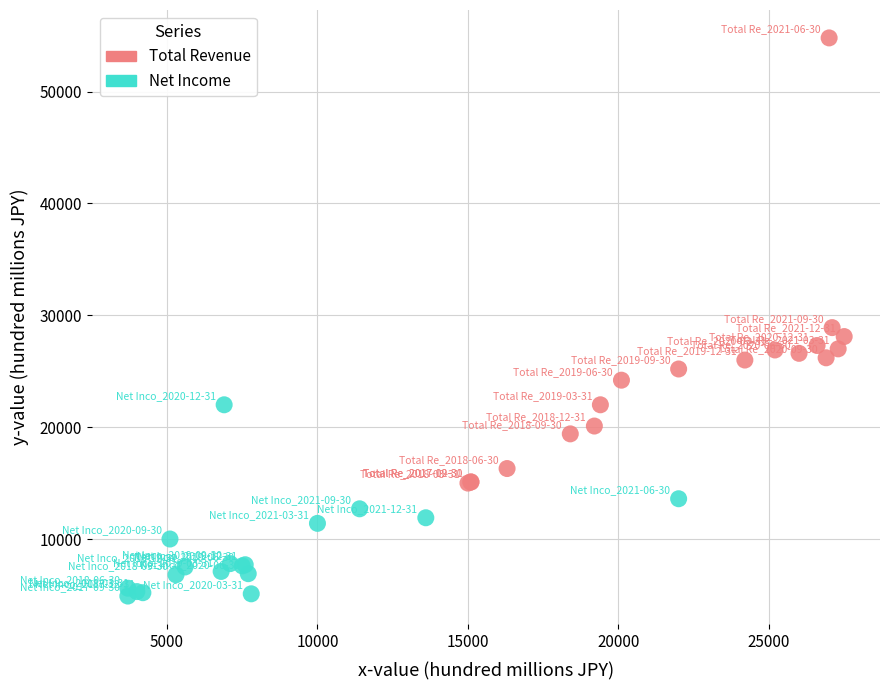

Which series reaches the minimum Y coordinate?

Net Income